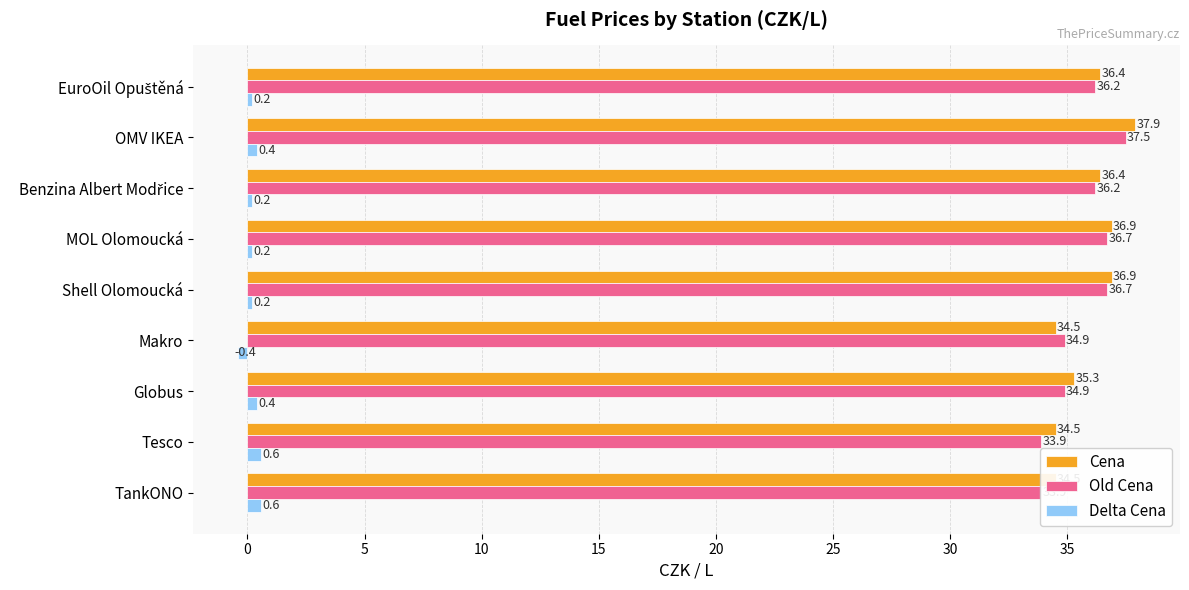

Which series has the largest total across all categories?

Cena